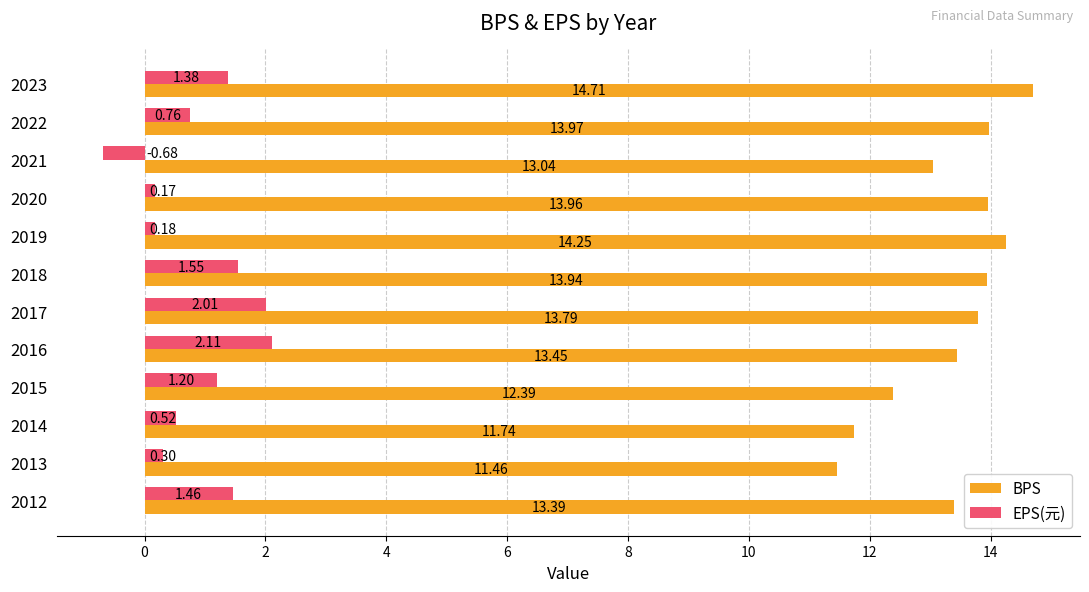

List the labels in order of EPS(元) value, largest first.

2016, 2017, 2018, 2012, 2023, 2015, 2022, 2014, 2013, 2019, 2020, 2021